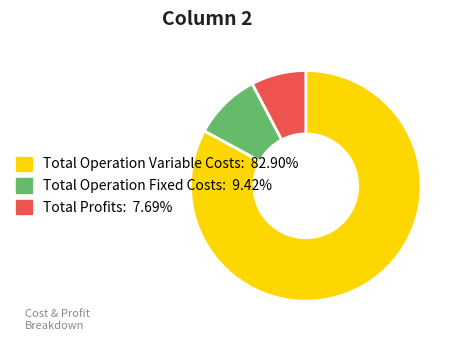

Is there any slice that represents more than half of the pie?

Yes